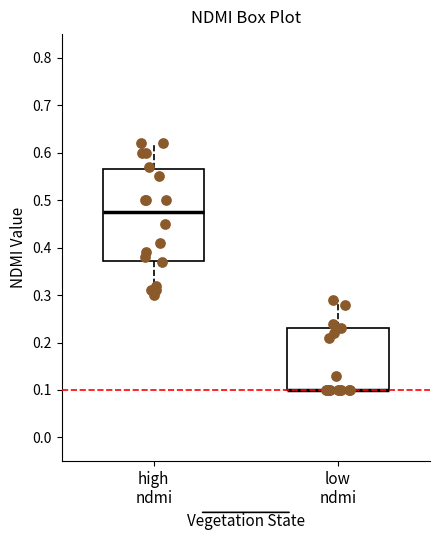

Comparing the boxes themselves (not the whiskers), which one is the tallest?

high ndmi